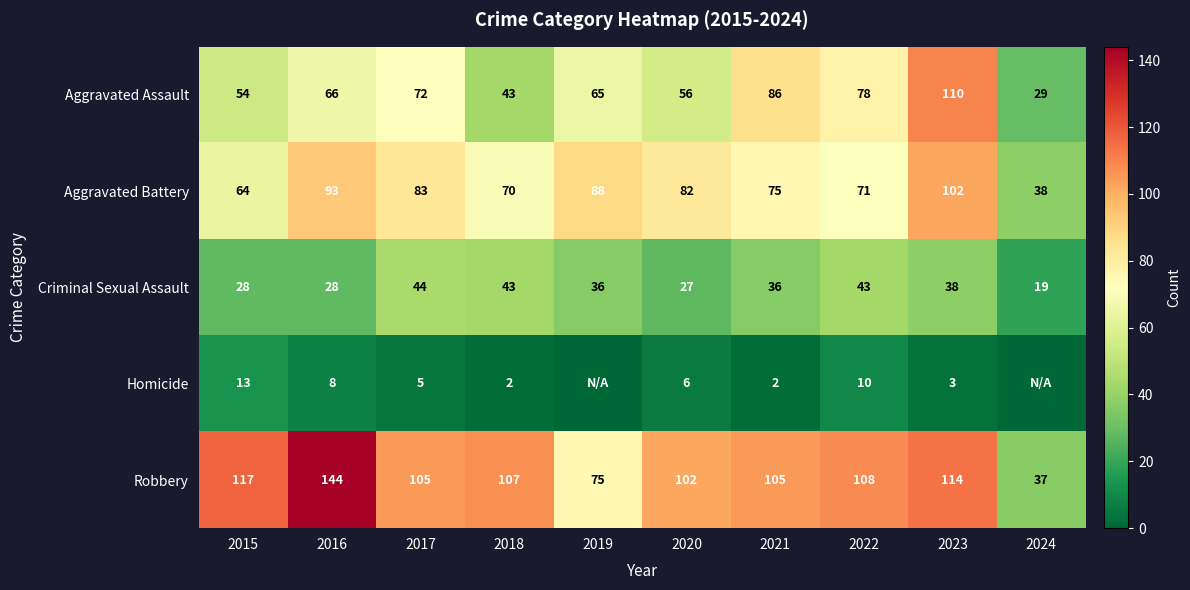

What is the sum of the Homicide values at 2017 and 2020?

11